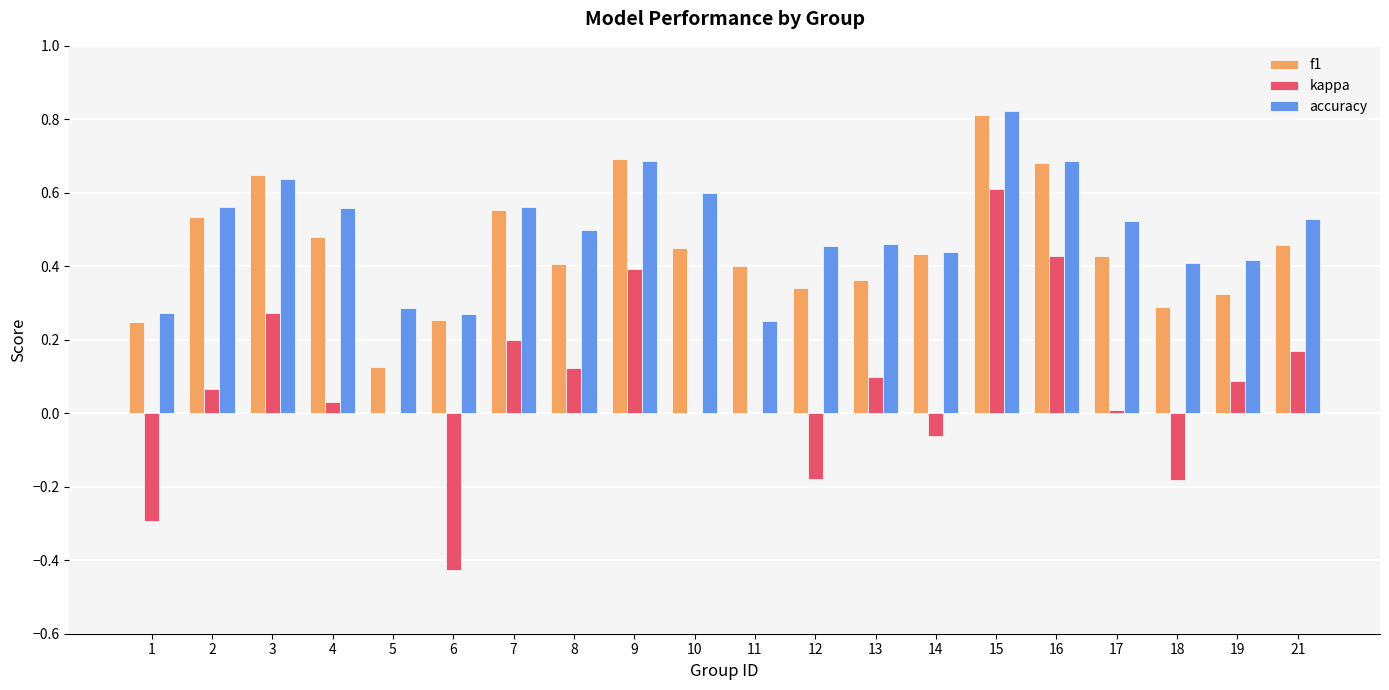

The accuracy series shows 0.8 at 15. True or false?

True